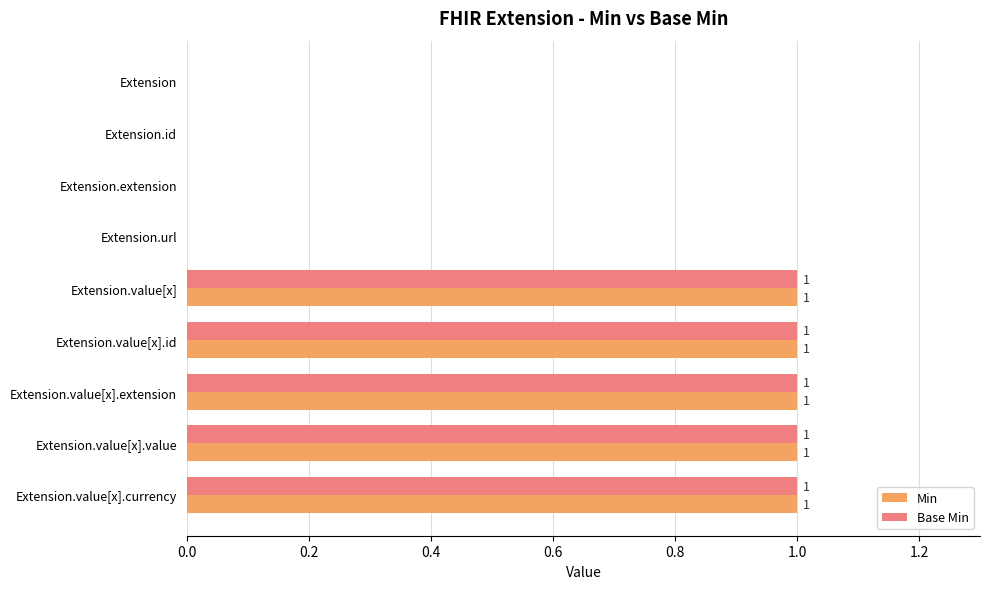

Is it true that Min equals 0 at Extension.id?

True